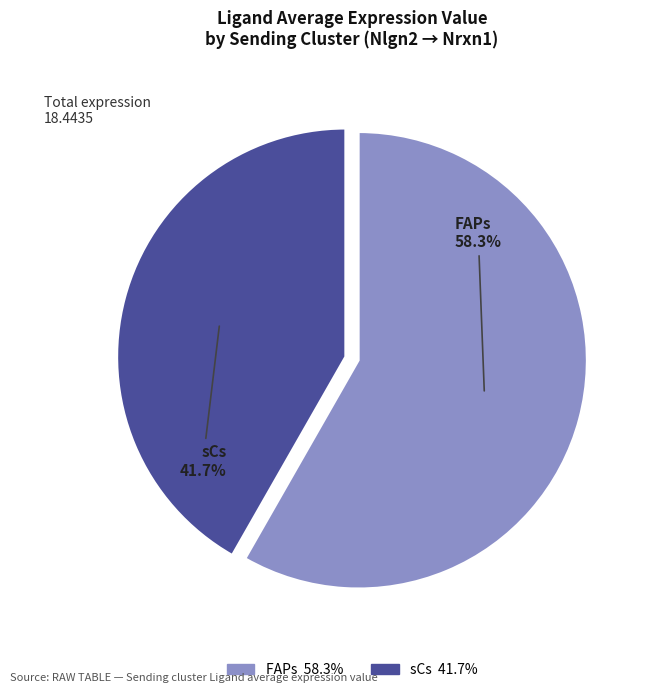

Is there any slice that represents more than half of the pie?

Yes